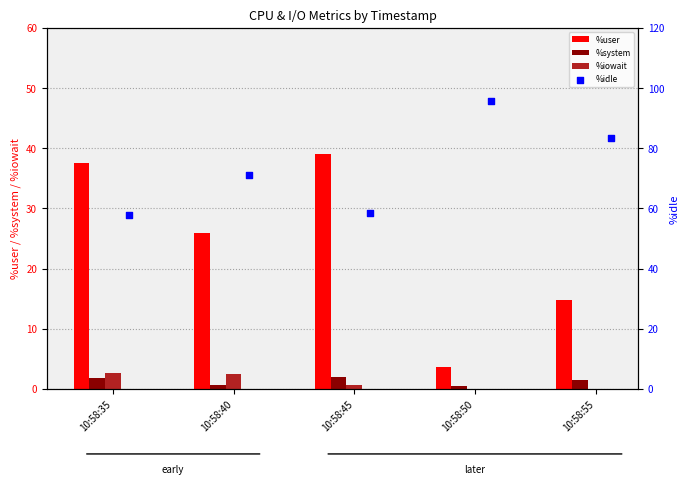

At how many categories does at least one series exceed 45?

5